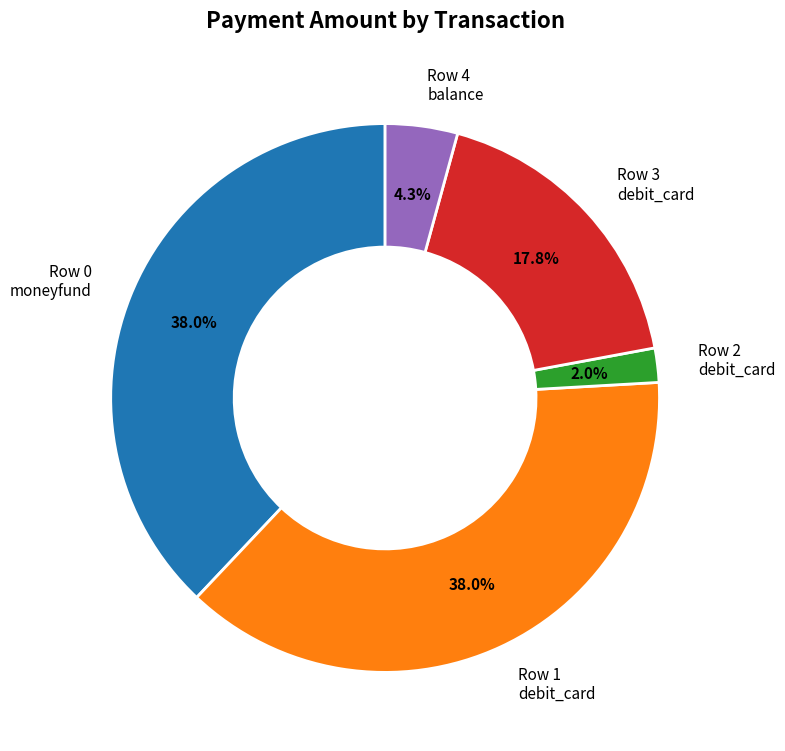

Is there a majority slice in this chart?

No